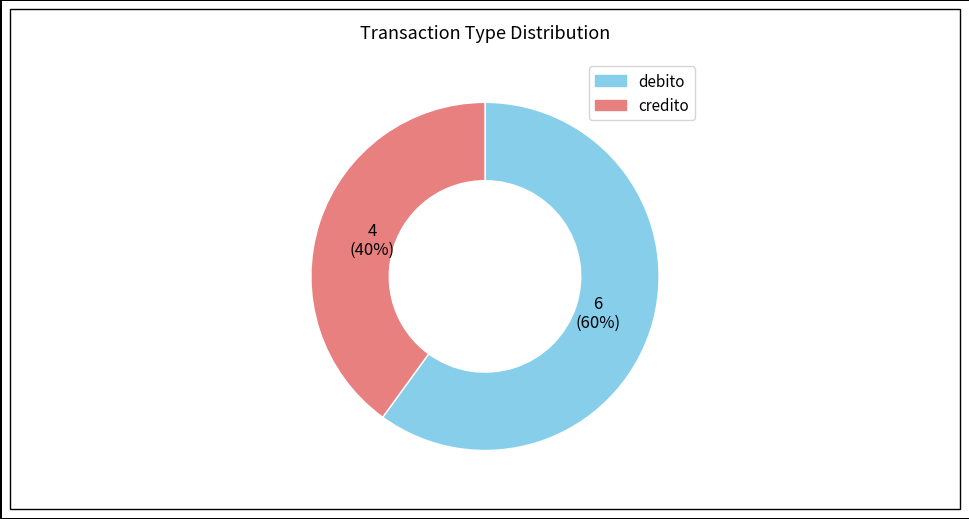

To the nearest percent, what is the difference between the largest and smallest slice percentages?

20%